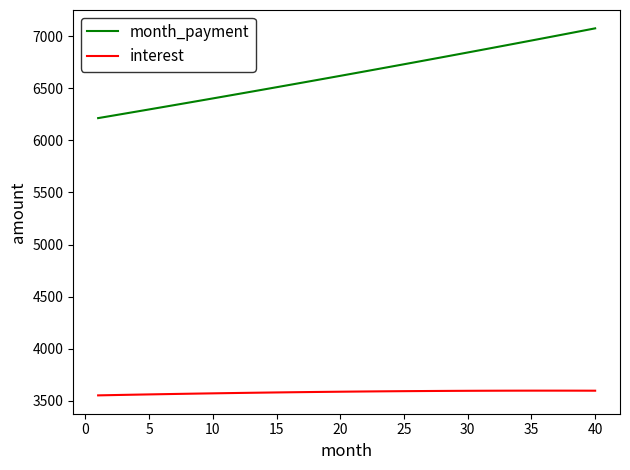

True or false: interest and month_payment intersect in this chart.

False